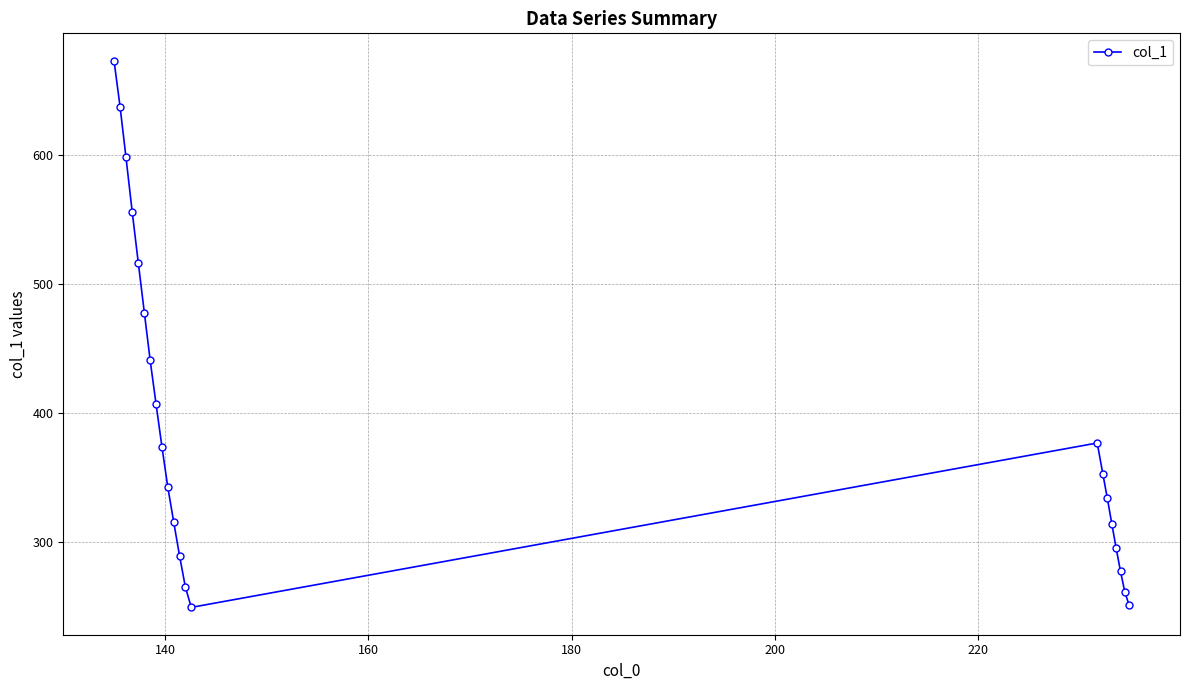

What is the maximum value shown in the chart?

672.7